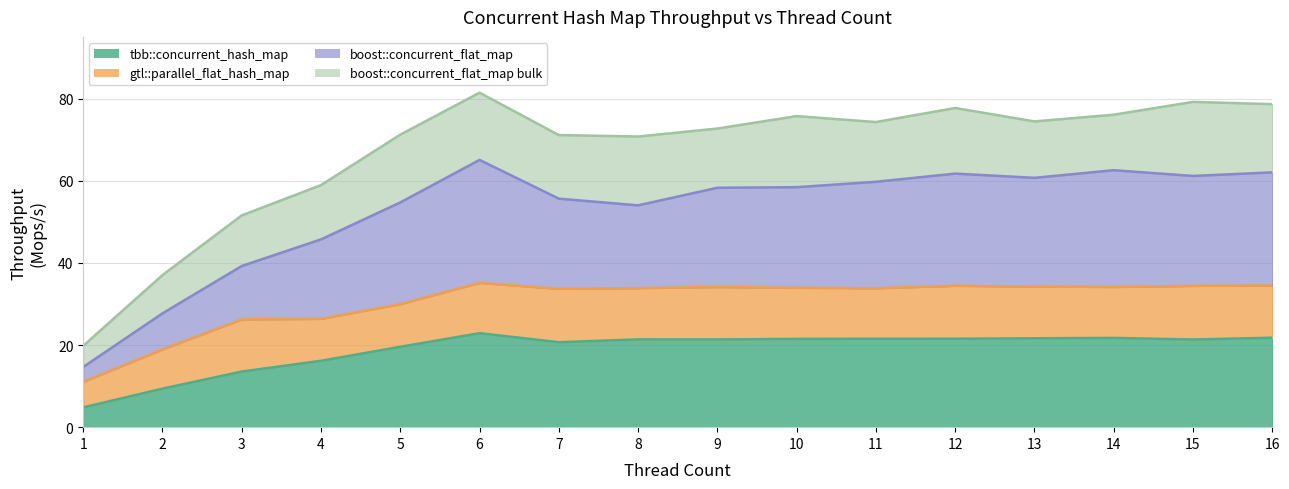

Rank the categories by tbb::concurrent_hash_map value from lowest to highest.

1, 2, 3, 4, 5, 7, 15, 9, 8, 10, 11, 12, 13, 14, 16, 6